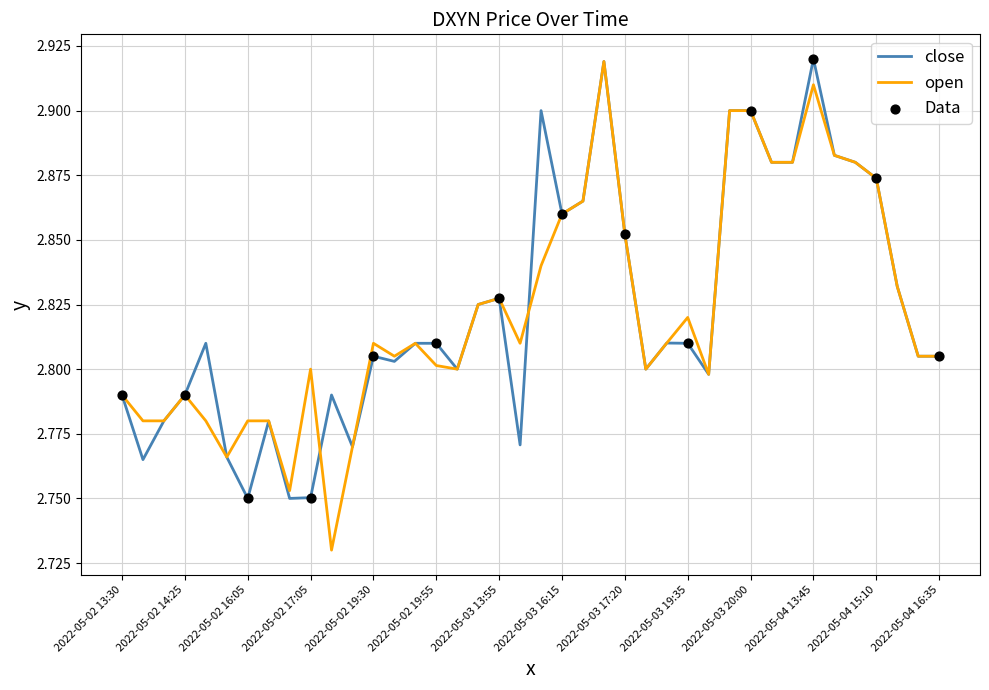

Which series has the widest spread of values?

open